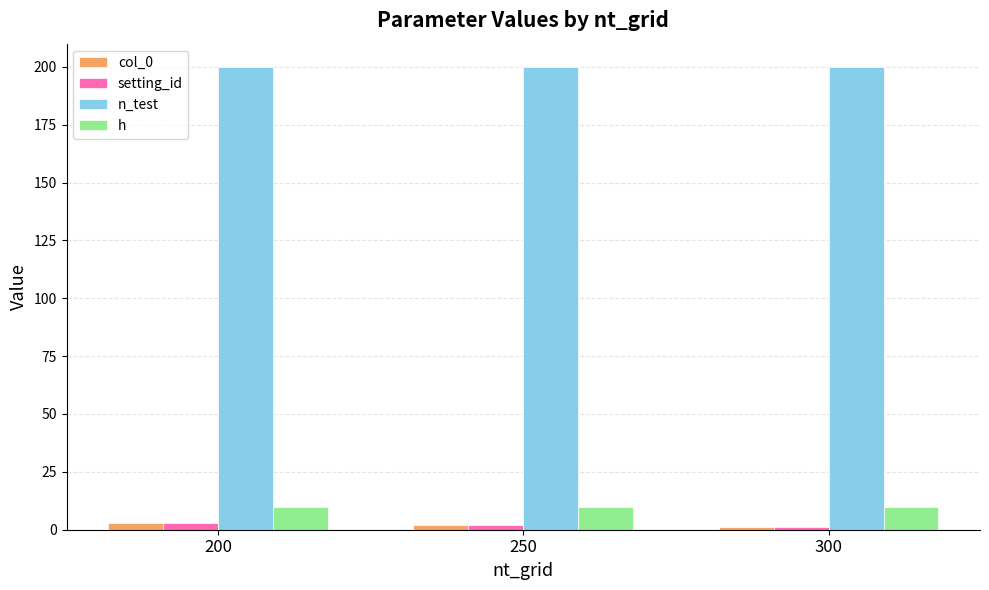

True or false: h has a value of 10 at 300.

True